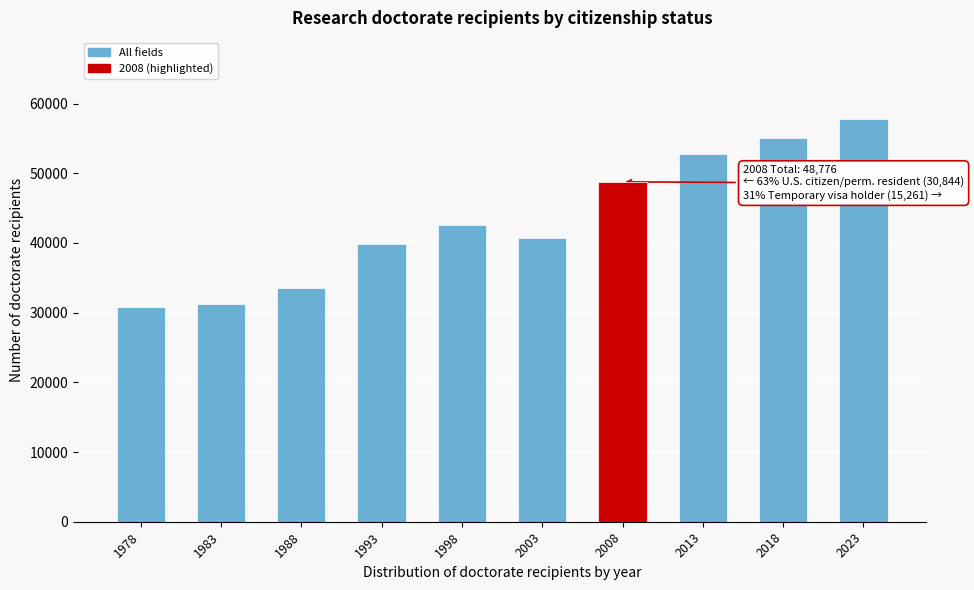

Reading right to left, what are all the values shown in this chart?

2023=57862	2018=55078	2013=52703	2008=48776	2003=40762	1998=42636	1993=39800	1988=33497	1983=31280	1978=30875